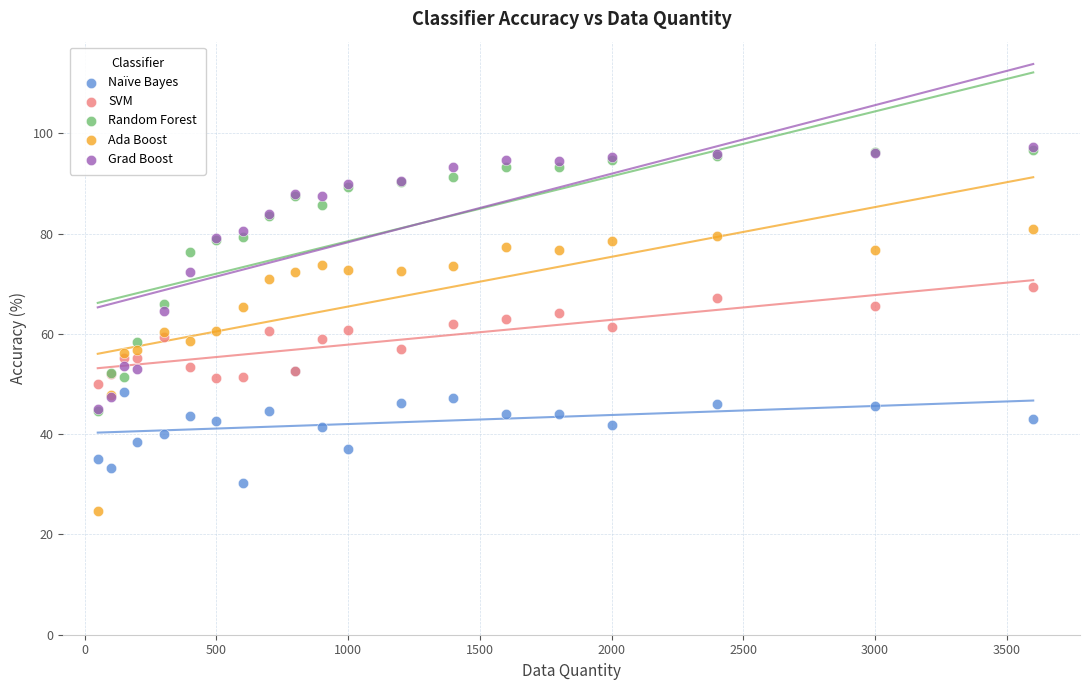

What are all the series names shown in the legend?

Naïve Bayes, SVM, Random Forest, Ada Boost, Grad Boost